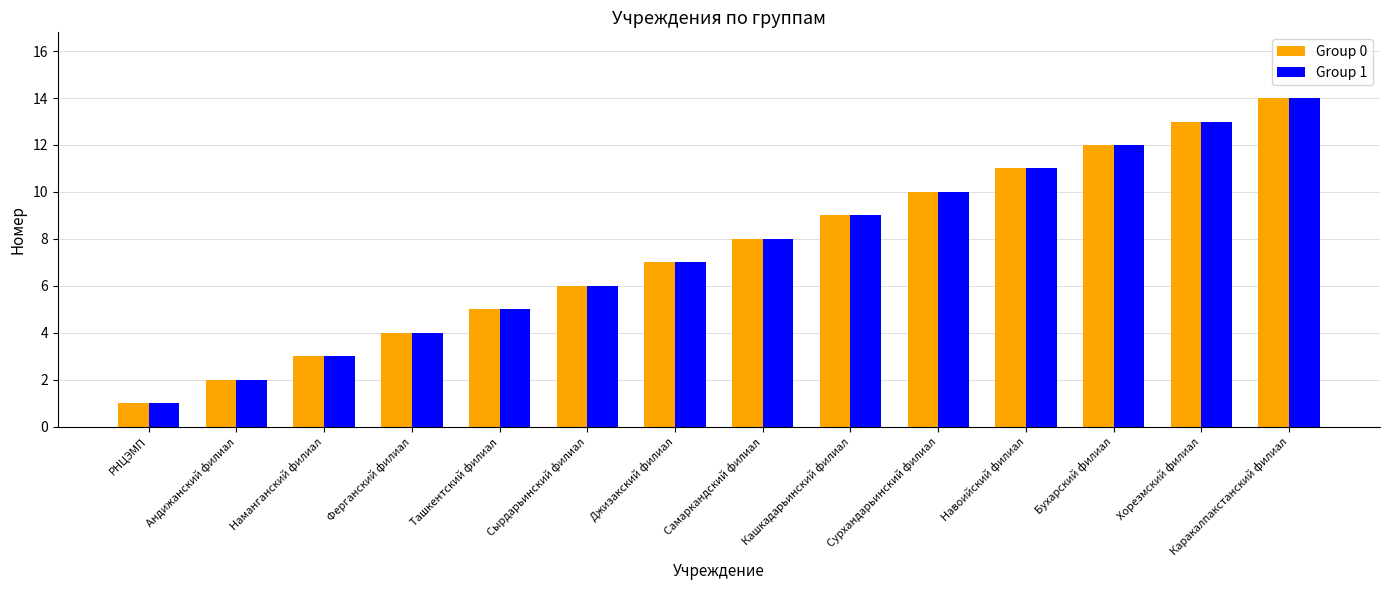

Reading left to right, list all the values displayed in this chart.

Group 0: 1	2	3	4	5	6	7	8	9	10	11	12	13	14
Group 1: 1	2	3	4	5	6	7	8	9	10	11	12	13	14